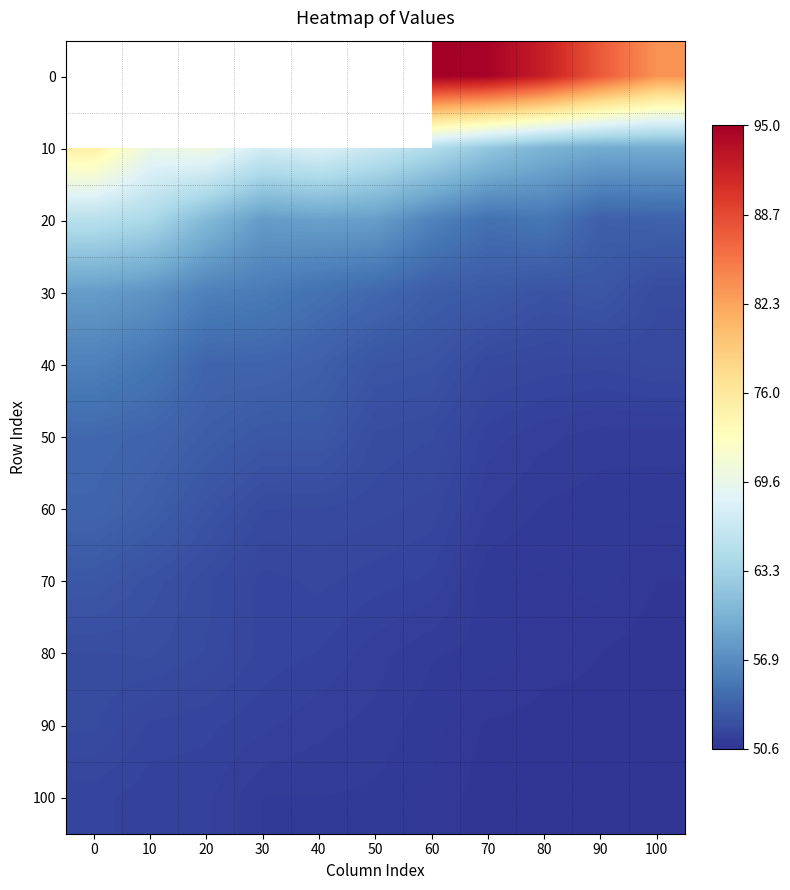

True or false: 90 has a value of 77.4 at 50.

False